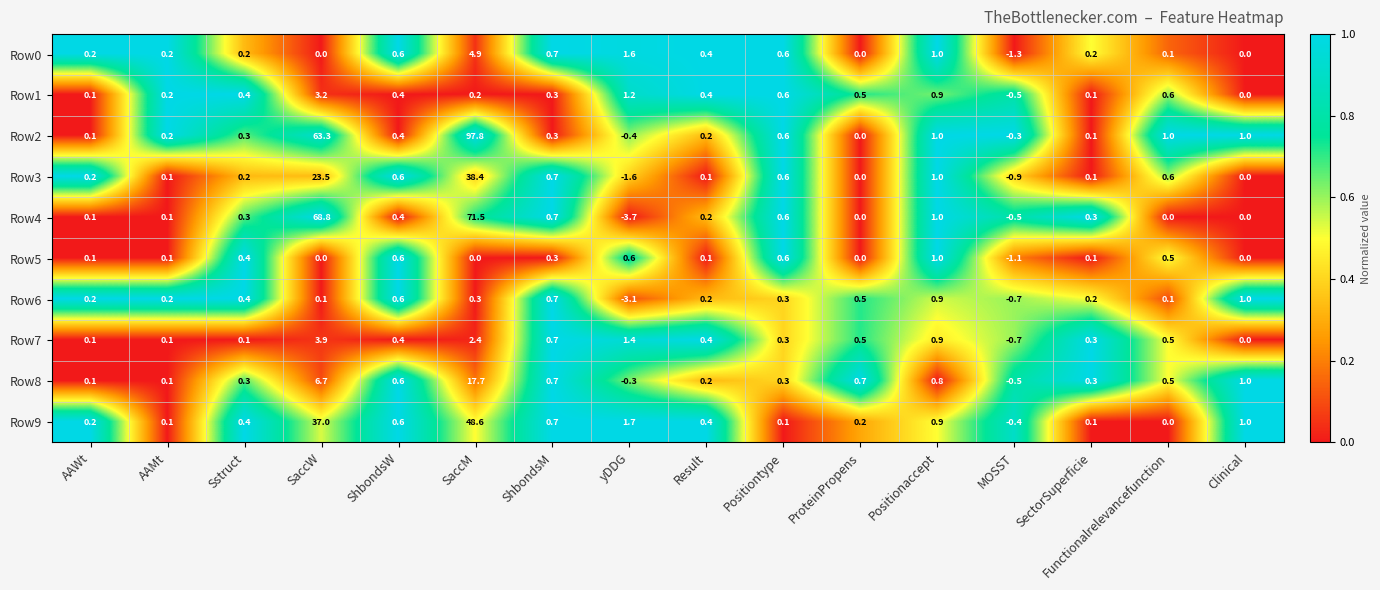

What value does the Row9 series have at ShbondsM?

0.7